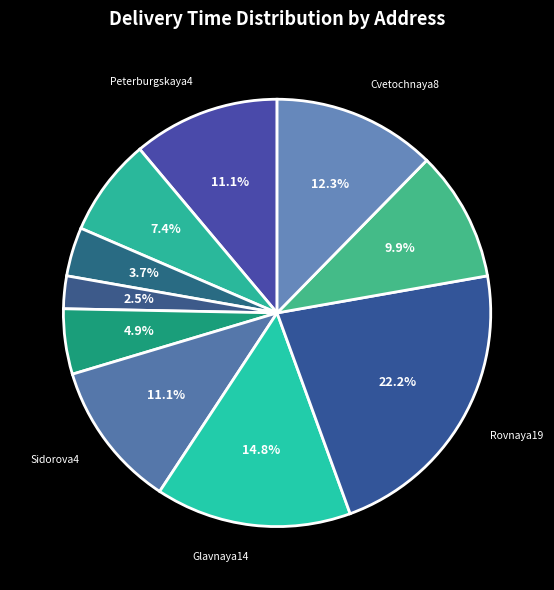

Count the number of slices in the pie.

10